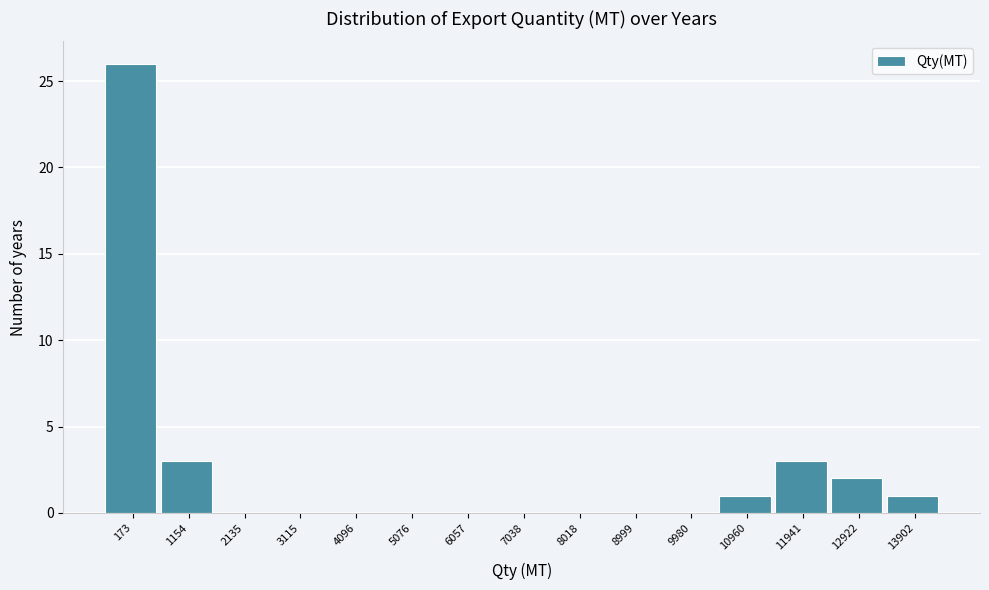

Reading right to left, extract all data points from this chart.

13902=1	12922=2	11941=3	10960=1	9980=0	8999=0	8018=0	7038=0	6057=0	5076=0	4096=0	3115=0	2135=0	1154=3	173=26